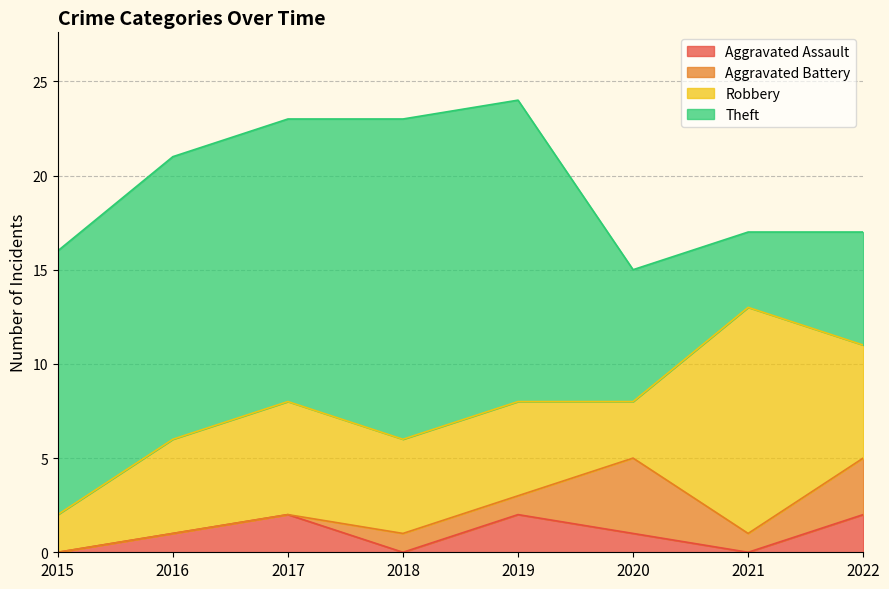

At which label does Robbery reach its minimum?

2015